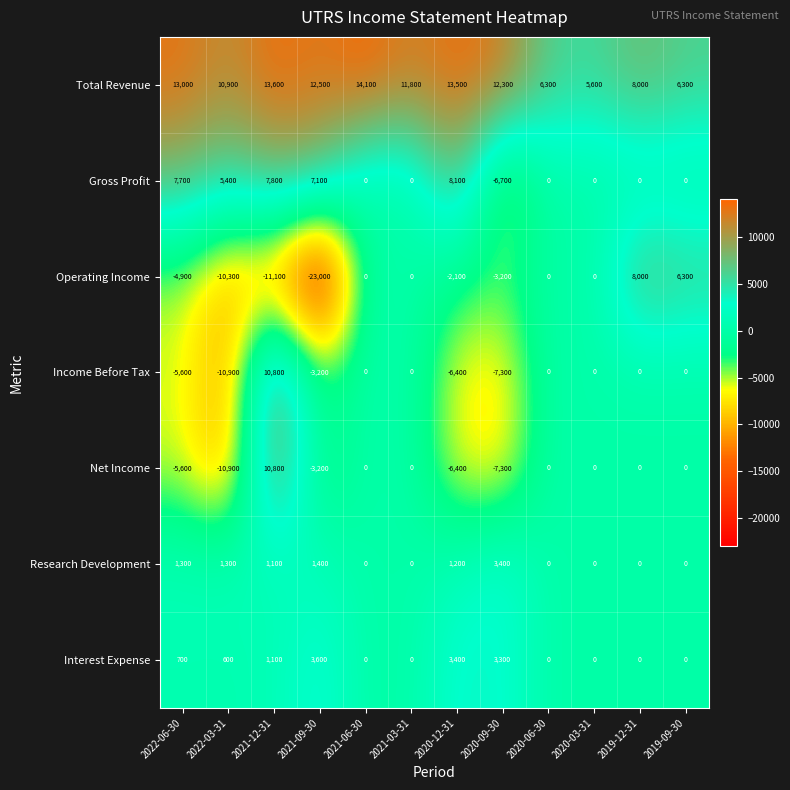

At which label does Income Before Tax first exceed 0?

2021-12-31